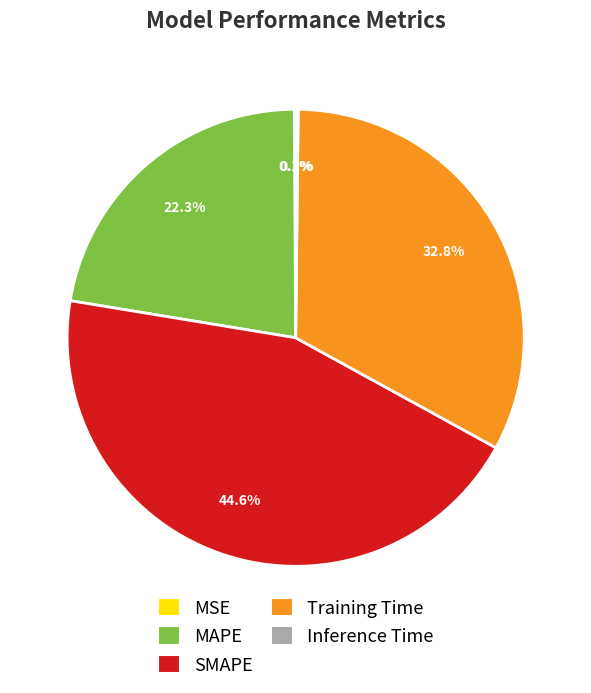

Which category has the biggest portion of the pie?

SMAPE